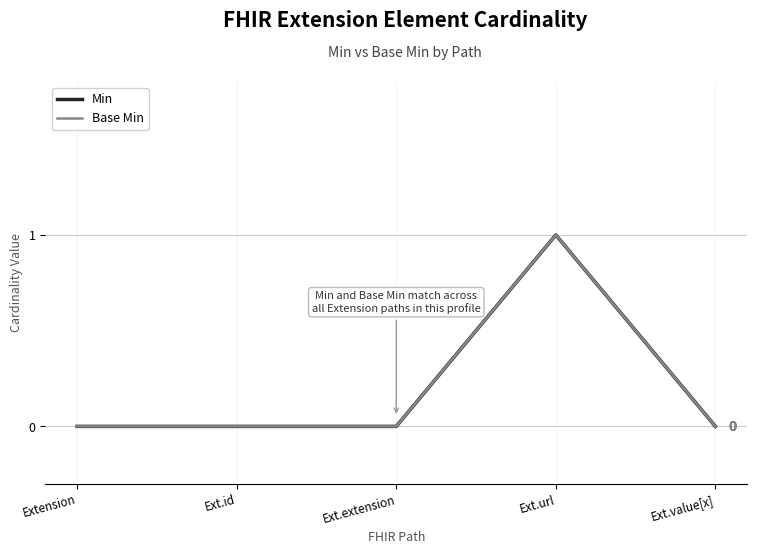

What is the difference between the maximum and minimum values in the Min series?

1